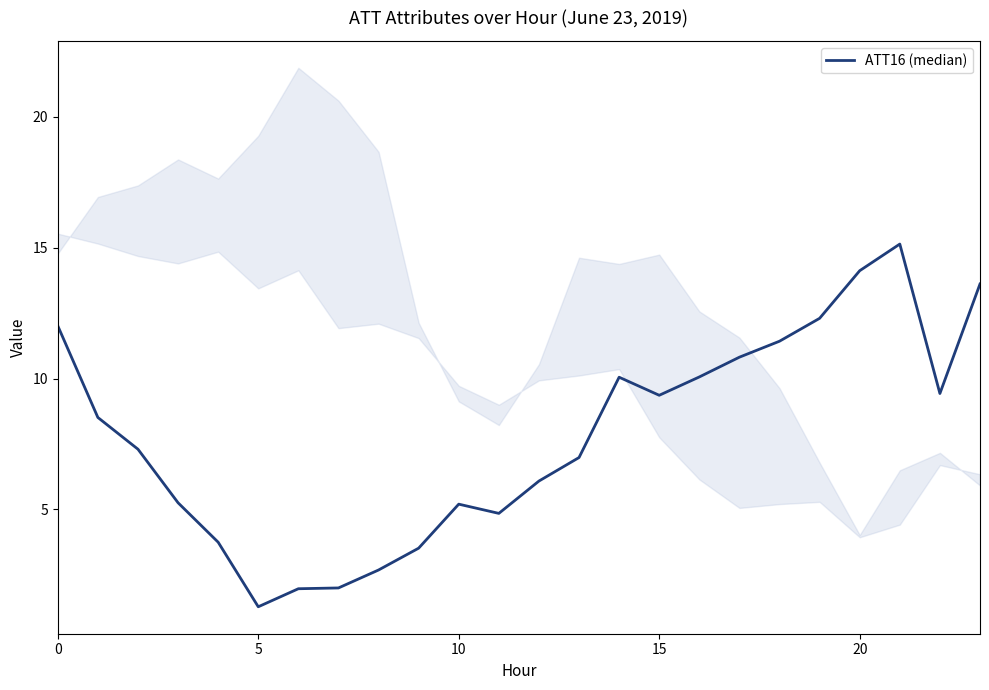

Between 22 and 12, which is larger?

22